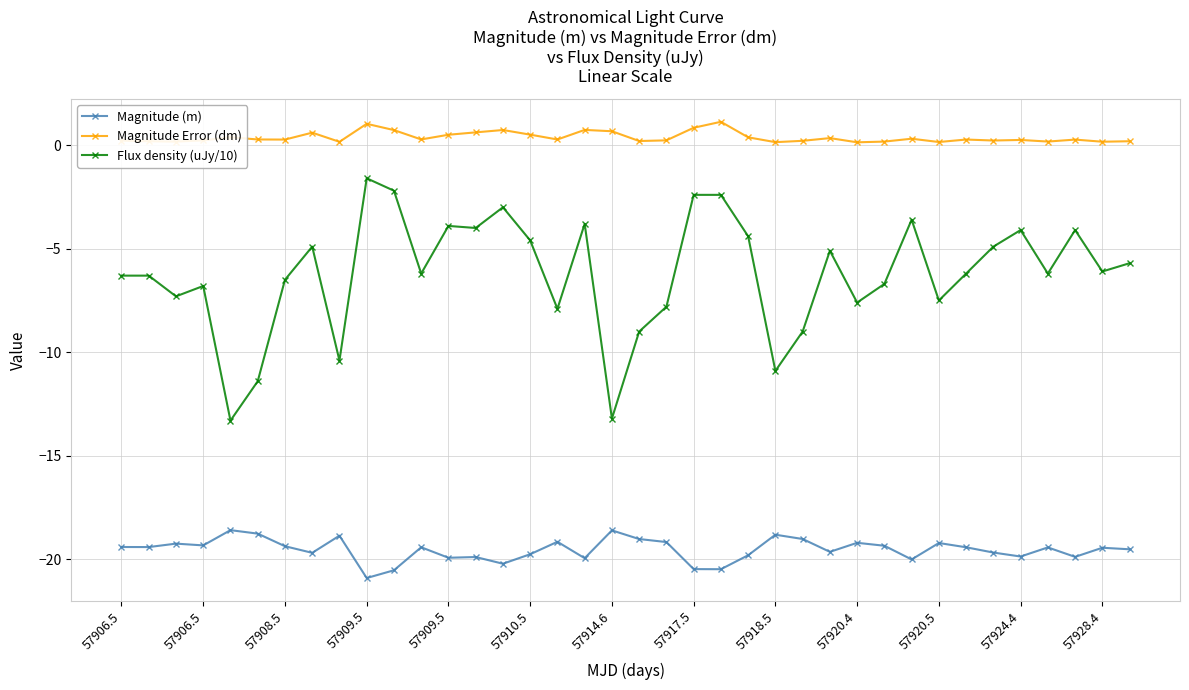

What is the value of the Magnitude (m) point at the 17th from the left?

-19.1